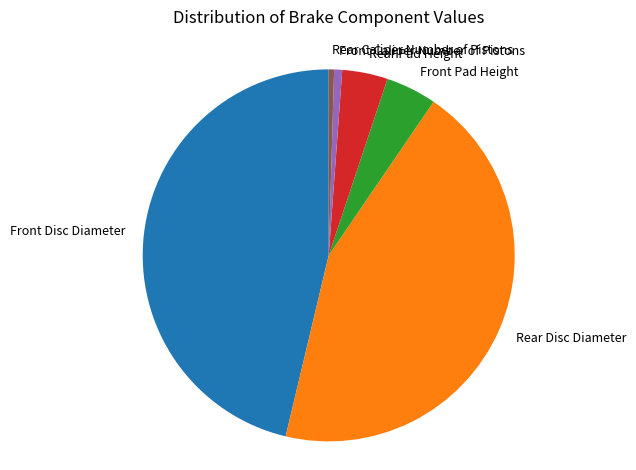

Do Front Caliper Number of Pistons and Front Pad Height together represent more than half of the pie?

No